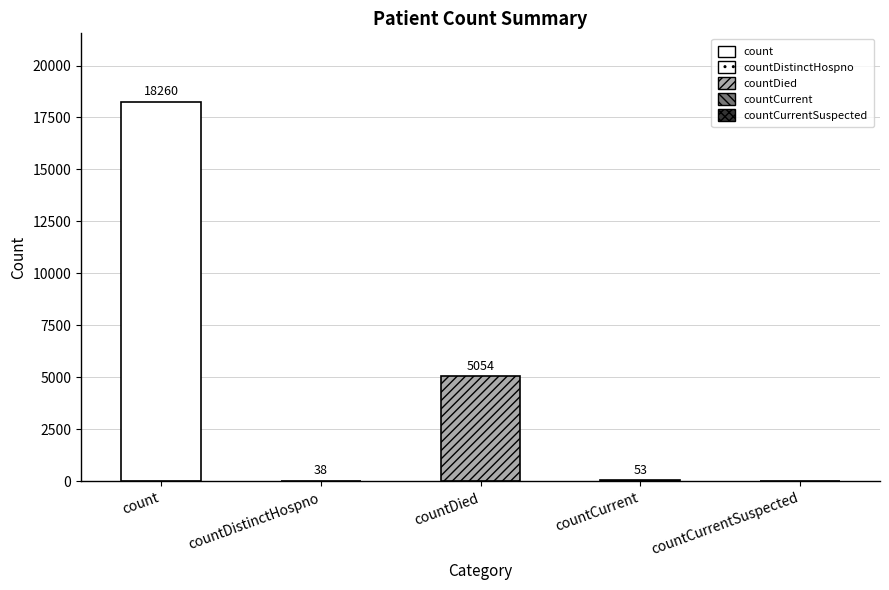

Which label corresponds to the largest value in the chart?

count